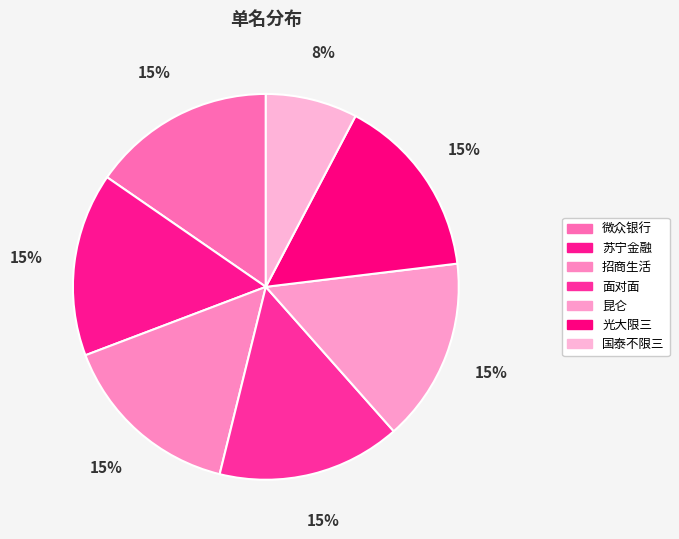

Approximately how many times larger is the value at 招商生活 compared to 面对面?

1.0